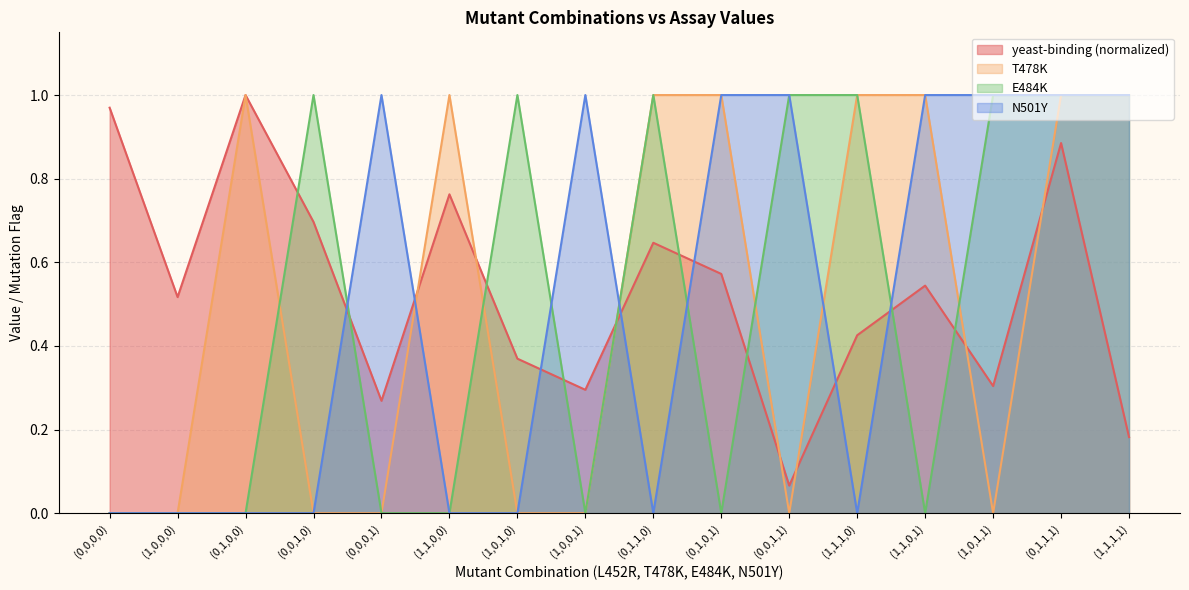

How many interior local peaks does the N501Y series have?

2